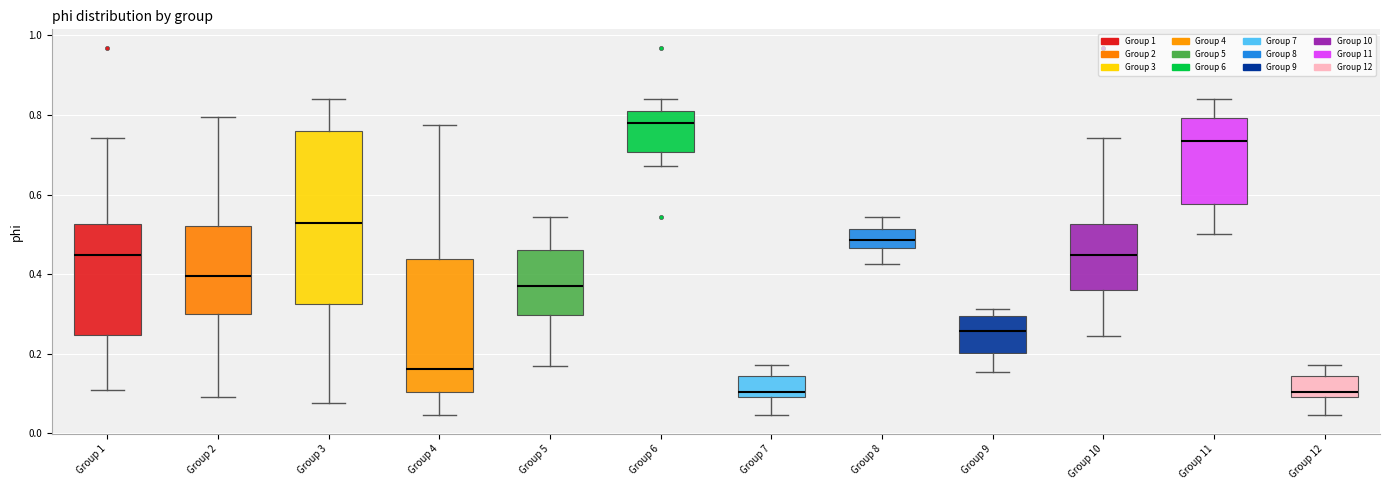

Where is the upper edge of the box for Group 6 on the y-axis? The values are not printed on the chart, so give them approximately, as read against the axis.

0.82